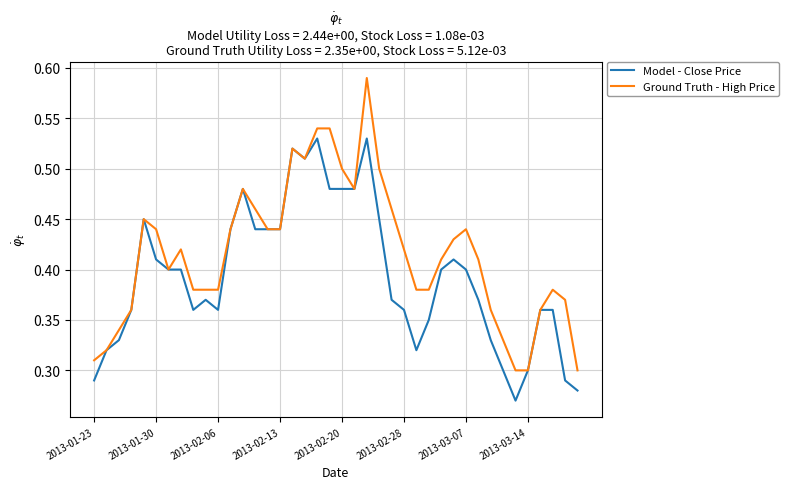

Rank the series by their average value, from lowest to highest.

Model - Close Price, Ground Truth - High Price